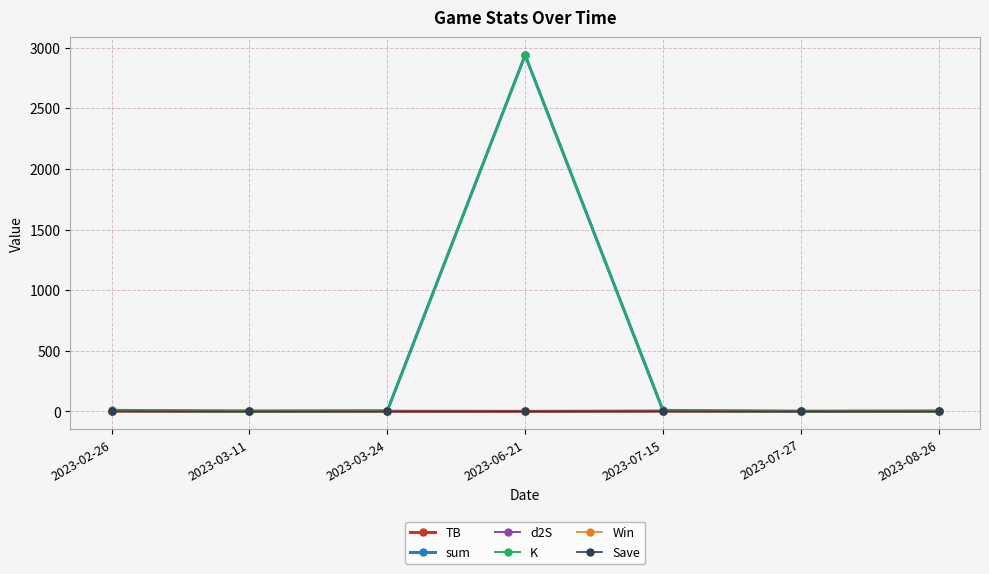

At which category is the sum across all series the highest?

2023-06-21